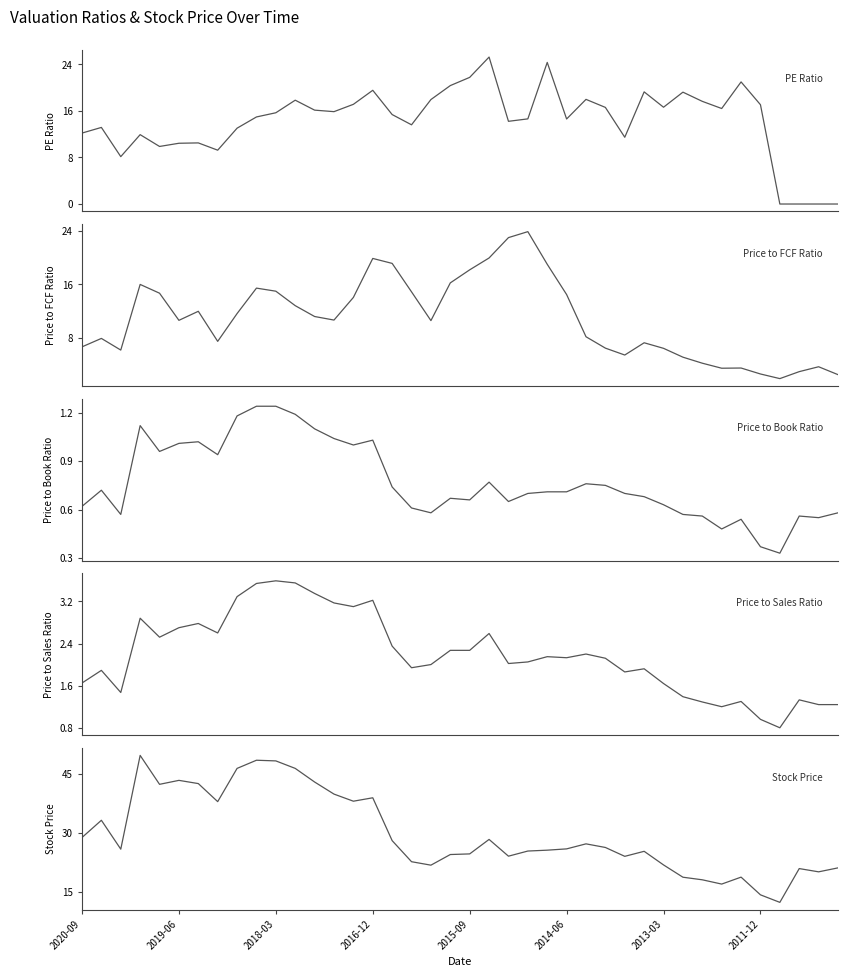

What is the value of the Stock Price point at the 27th from the left?

27.1